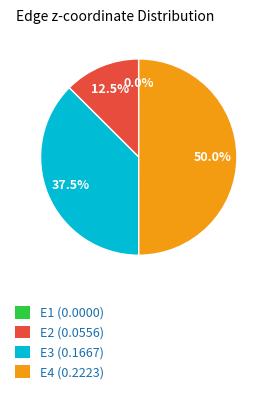

Do E2 (0.0556) and E4 (0.2223) together represent more than half of the pie?

Yes